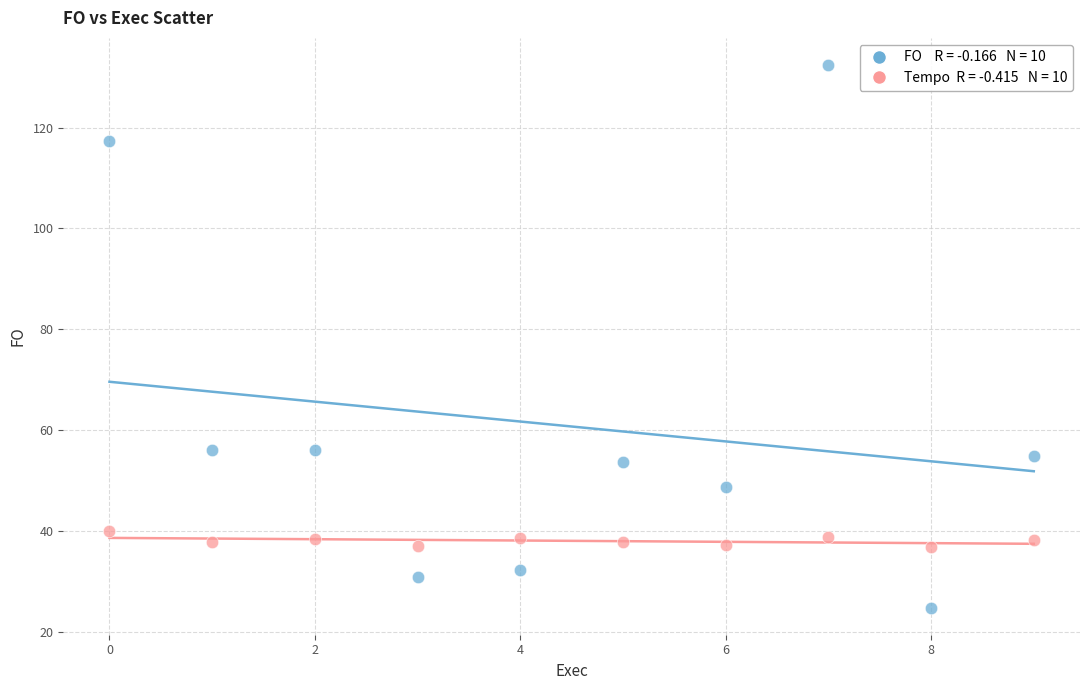

Across all data points, what is the range of Y values (max minus min)?

107.7